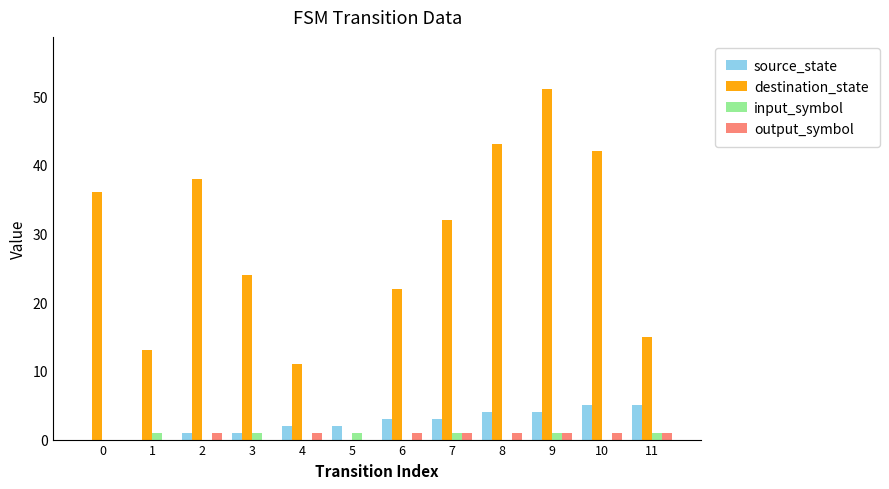

What is the maximum value for input_symbol?

1